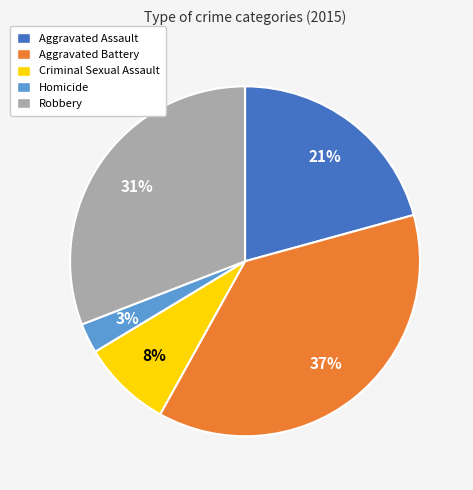

What is the largest slice in the pie chart?

Aggravated Battery